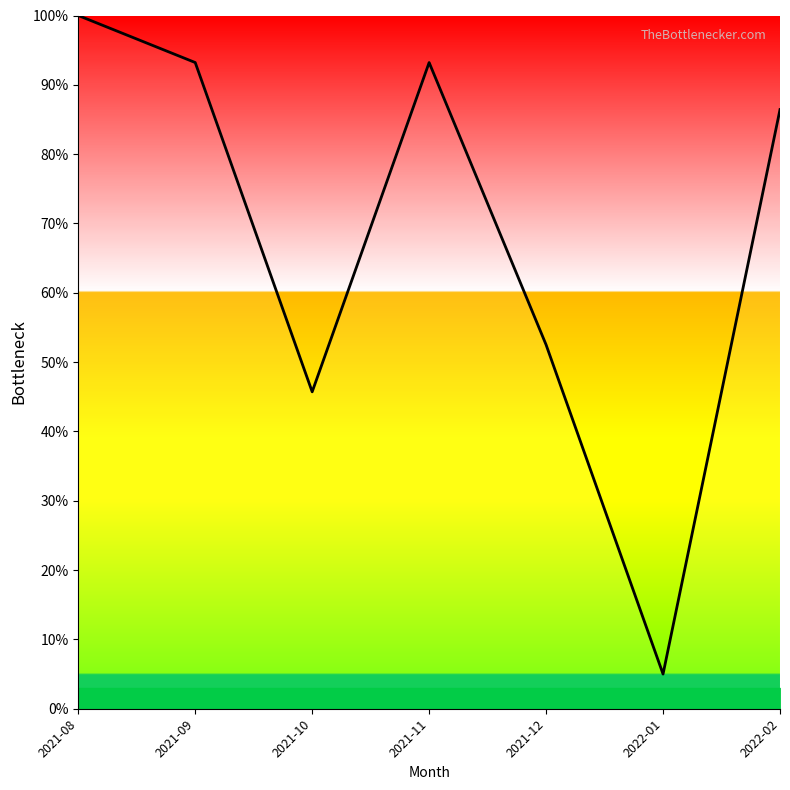

Count the number of categories in the chart.

7